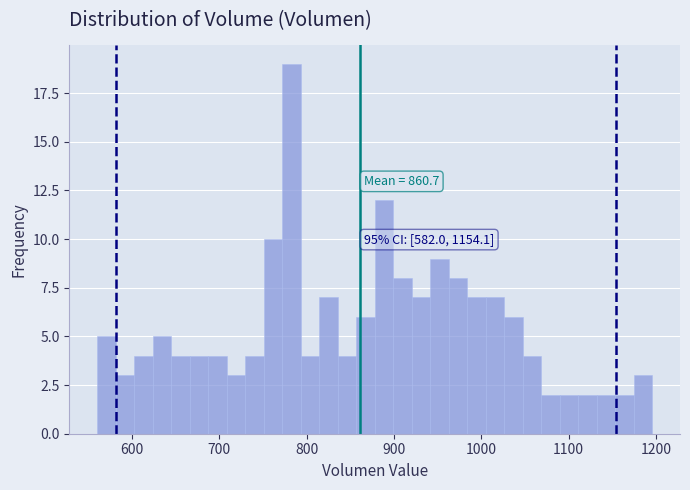

Around what value on the x-axis is the tallest bar? Give the approximate position of its centre, as read against the axis.

780